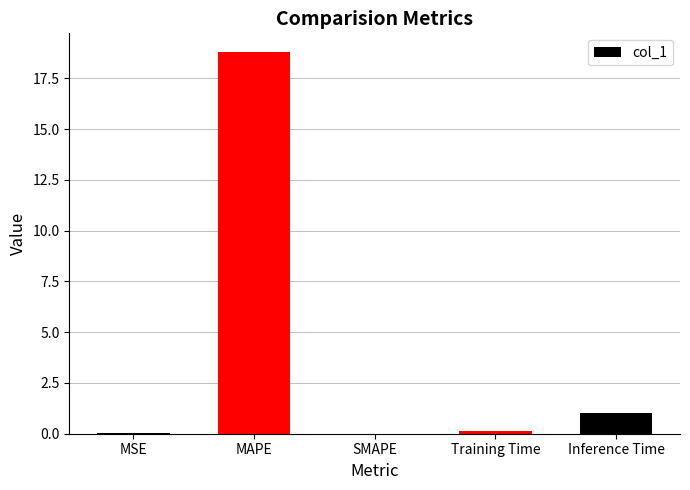

Which has a higher value, MSE or MAPE?

MAPE